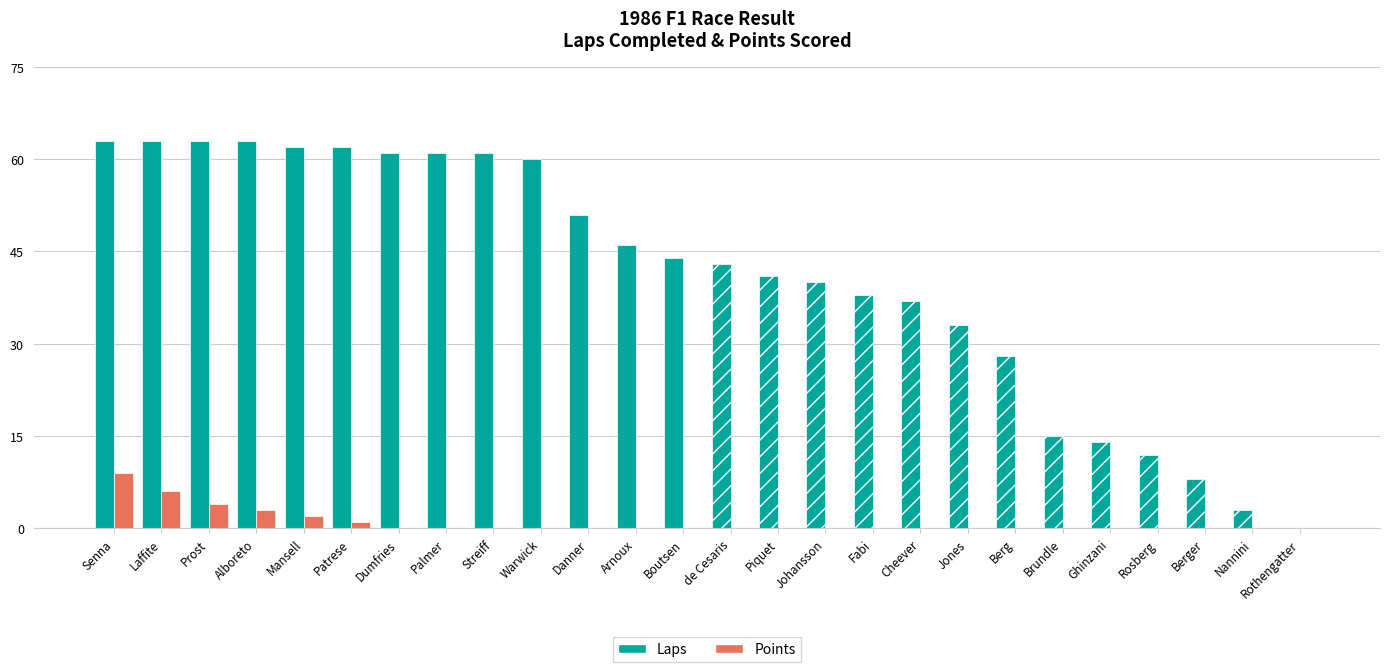

What is the total value across all series at Danner?

51